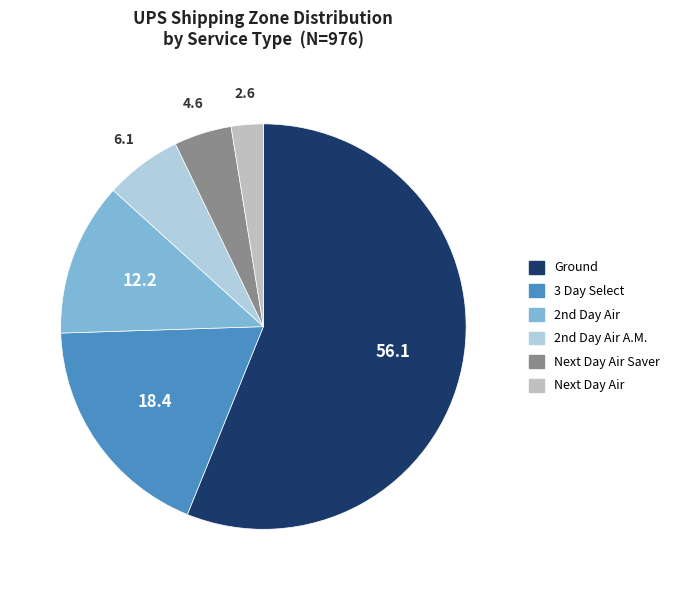

How many segments does this pie chart have?

6